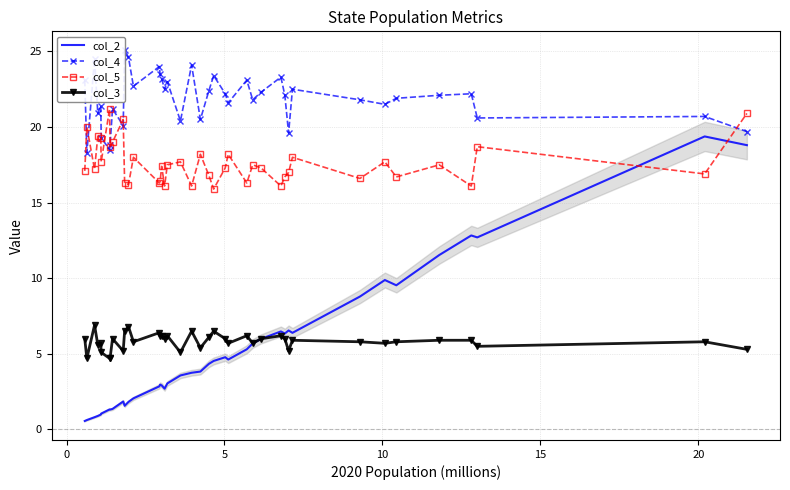

True or false: col_3 and col_5 cross at least once.

False